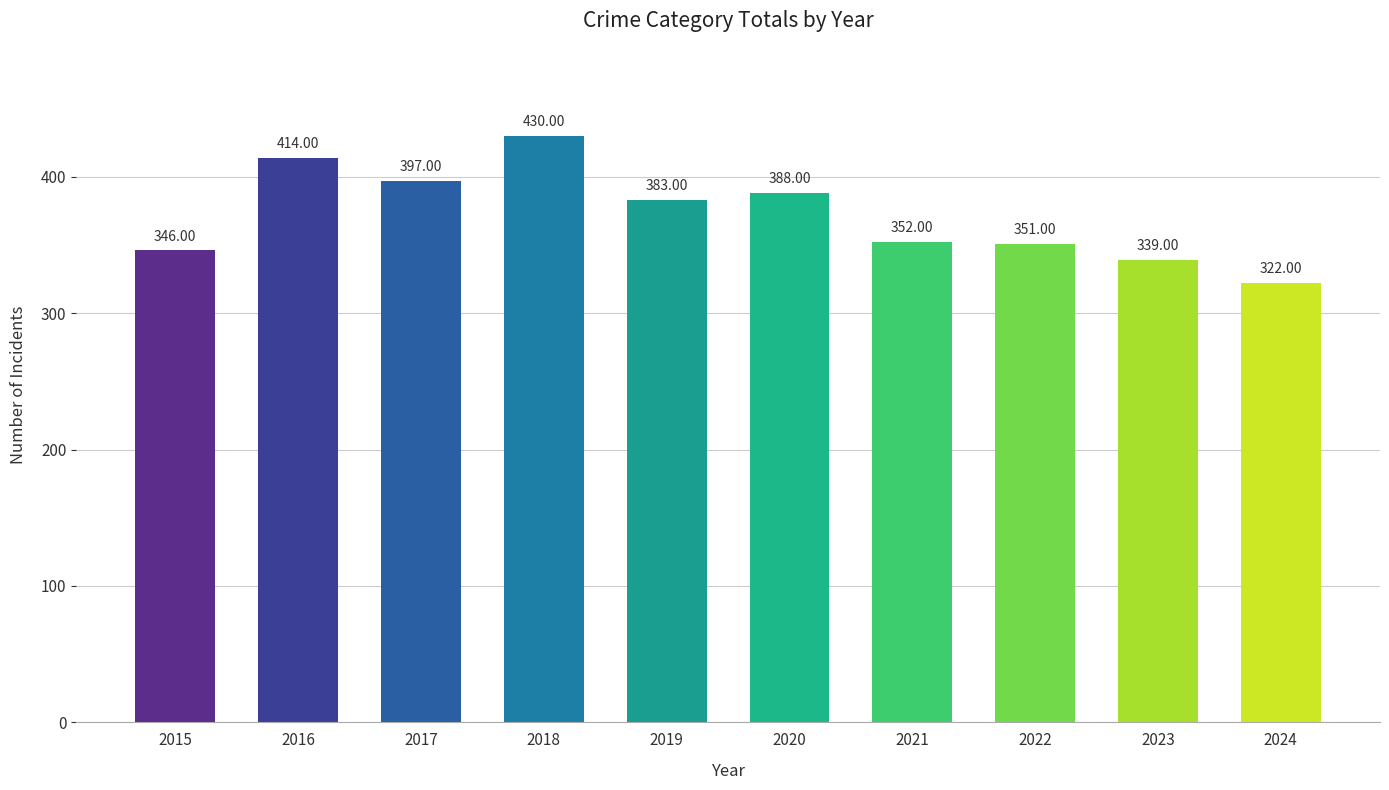

Rank the categories by value from lowest to highest.

2024, 2023, 2015, 2022, 2021, 2019, 2020, 2017, 2016, 2018